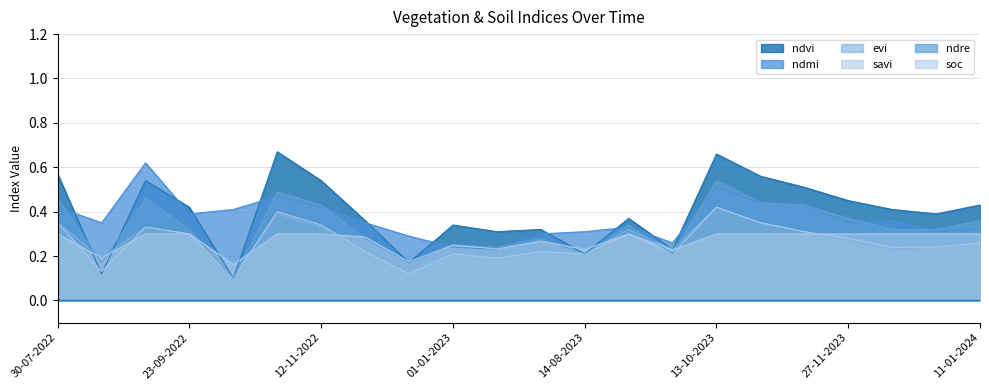

True or false: savi and ndre intersect in this chart.

False